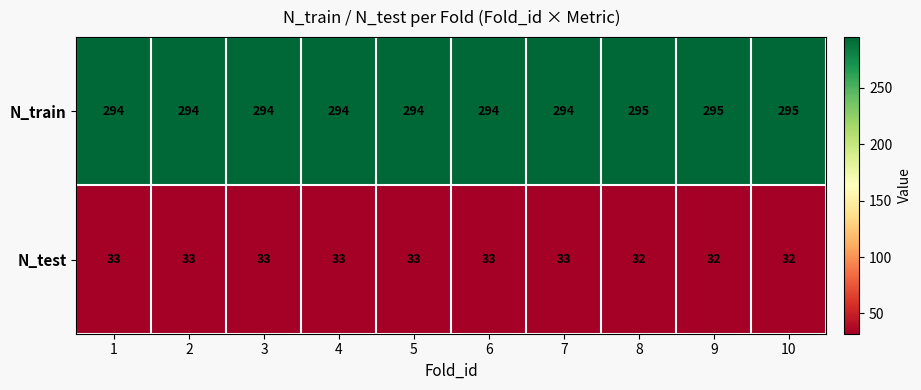

Reading right to left, extract all data points from this chart.

N_train: 295	295	295	294	294	294	294	294	294	294
N_test: 32	32	32	33	33	33	33	33	33	33